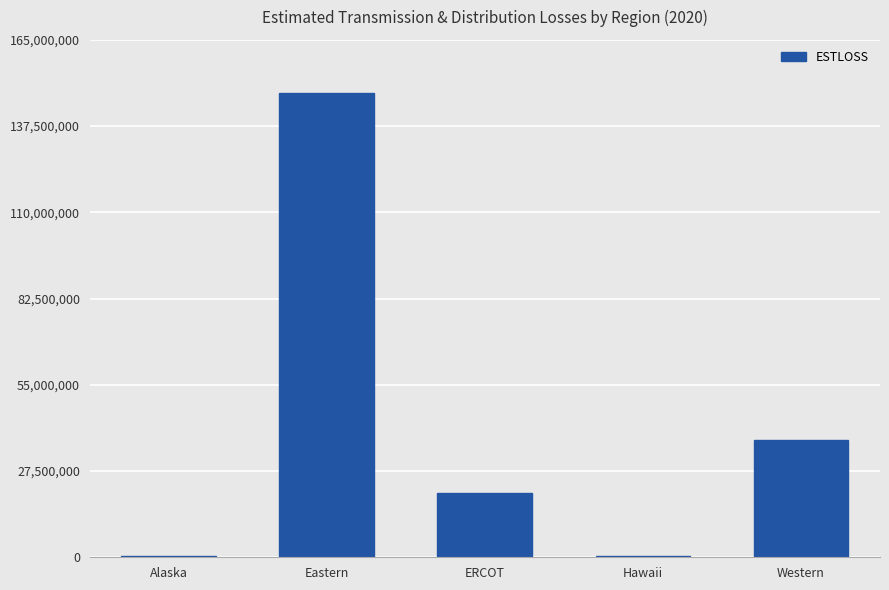

What is the sum of all values?

206694209.2